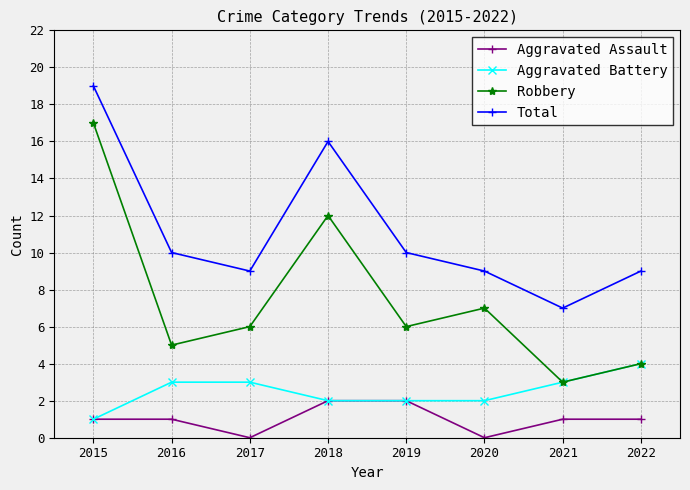

Rank the series by their maximum value, from lowest to highest.

Aggravated Assault, Aggravated Battery, Robbery, Total